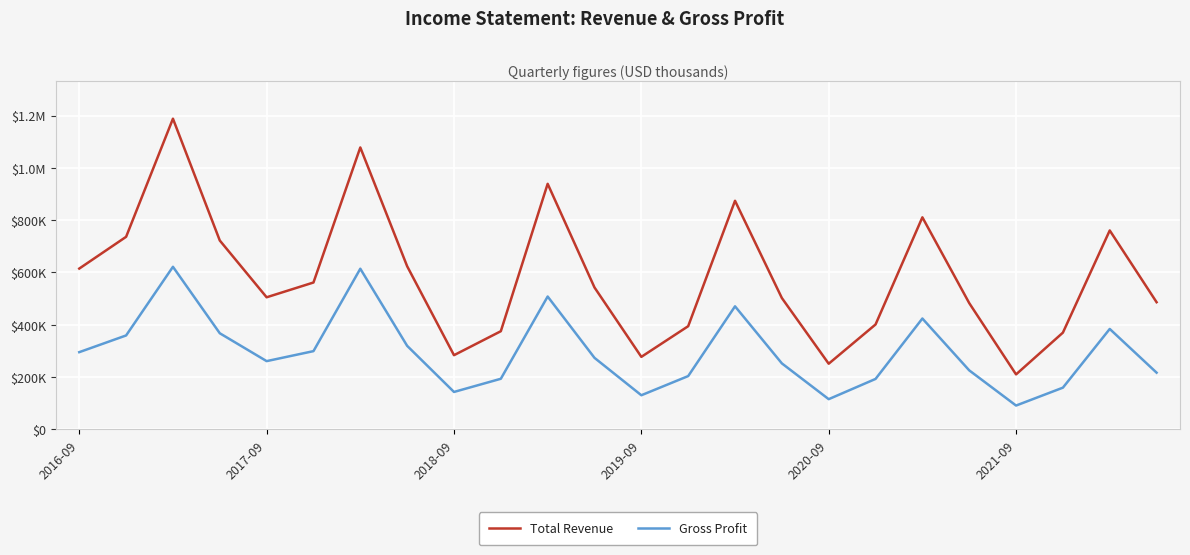

Is this an area chart (filled region under the line)?

No